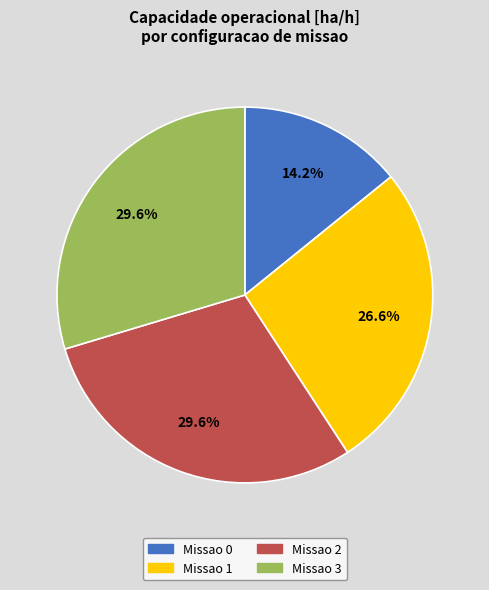

What percentage is NOT represented by Missao 3?

70.4%